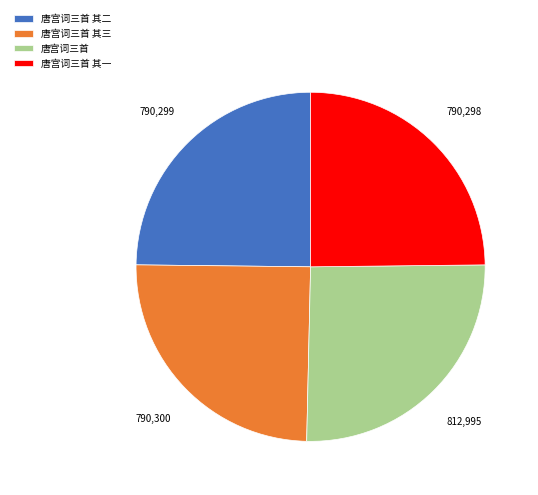

Do 唐宫词三首 and 唐宫词三首 其三 together represent more than half of the pie?

Yes